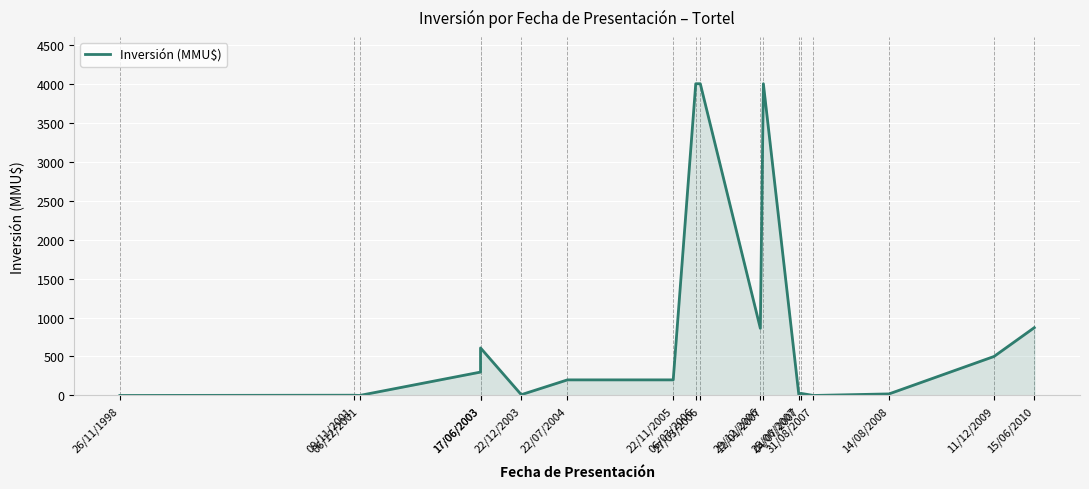

How many lines are shown in the chart?

1